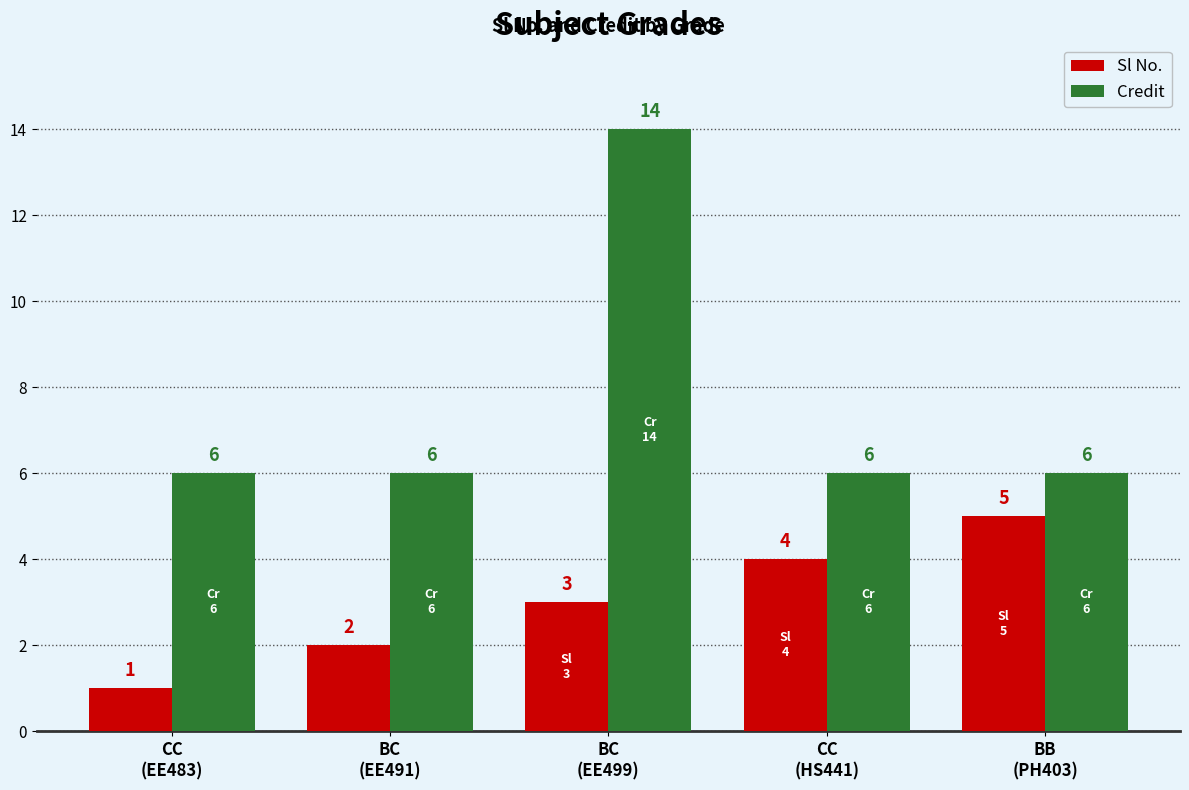

Which series has the widest spread of values?

Credit